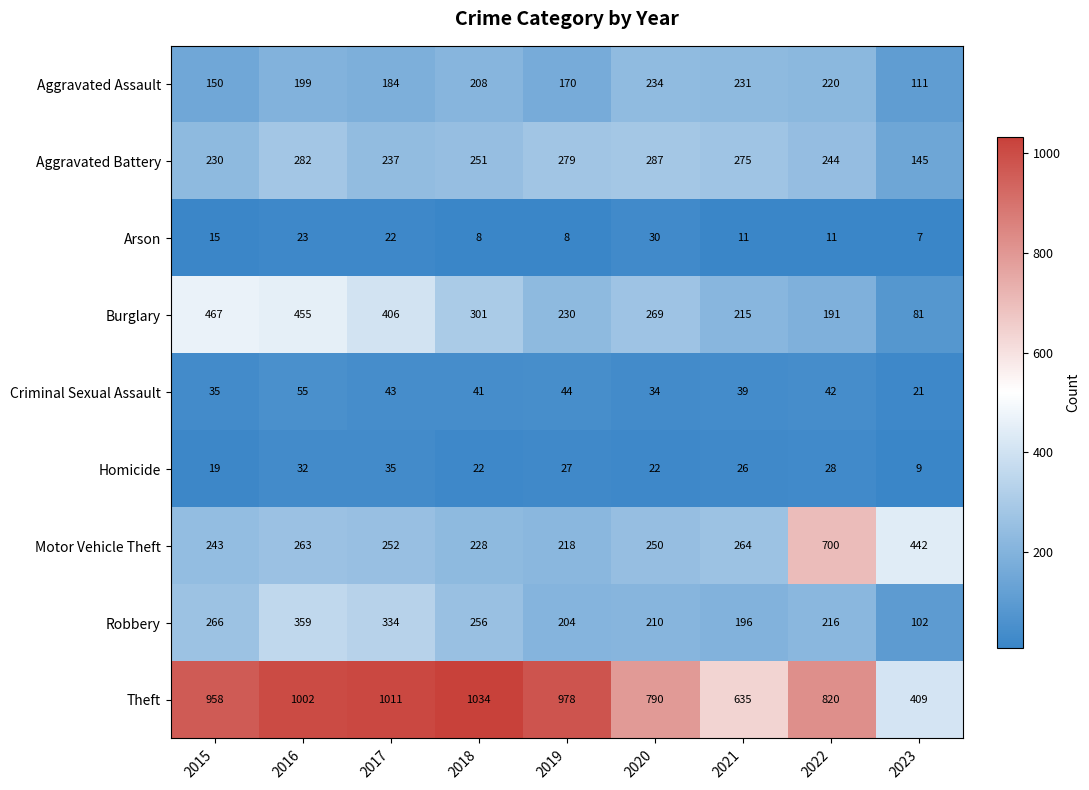

List the series in order of their peak value, highest first.

Theft, Motor Vehicle Theft, Burglary, Robbery, Aggravated Battery, Aggravated Assault, Criminal Sexual Assault, Homicide, Arson